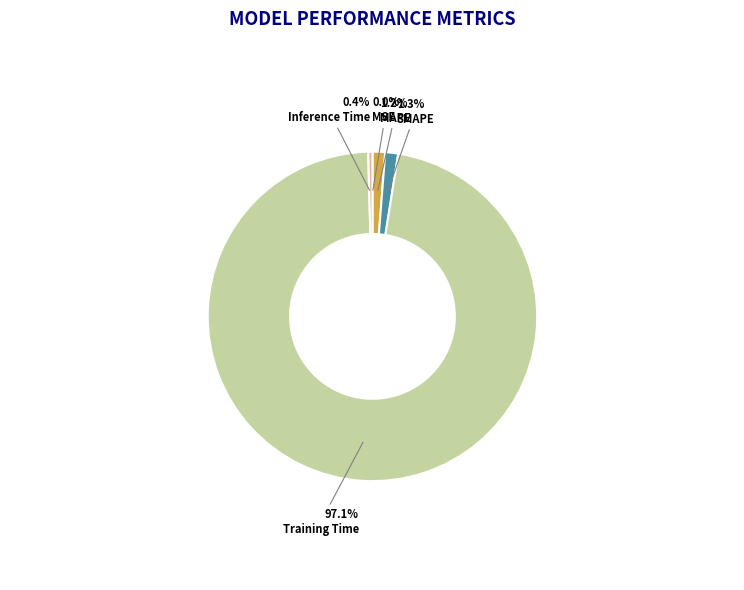

Does Training Time represent more than half of the total?

Yes